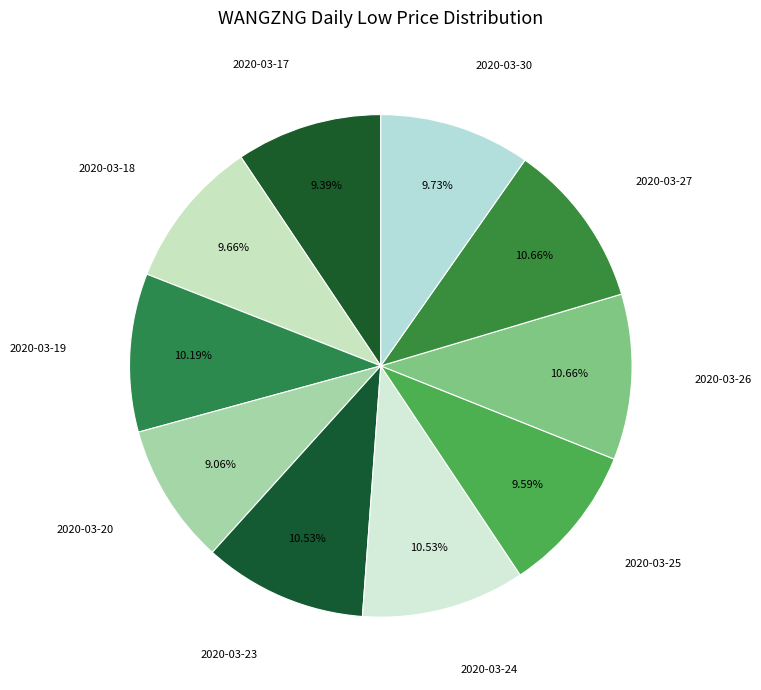

Count the number of slices in the pie.

10